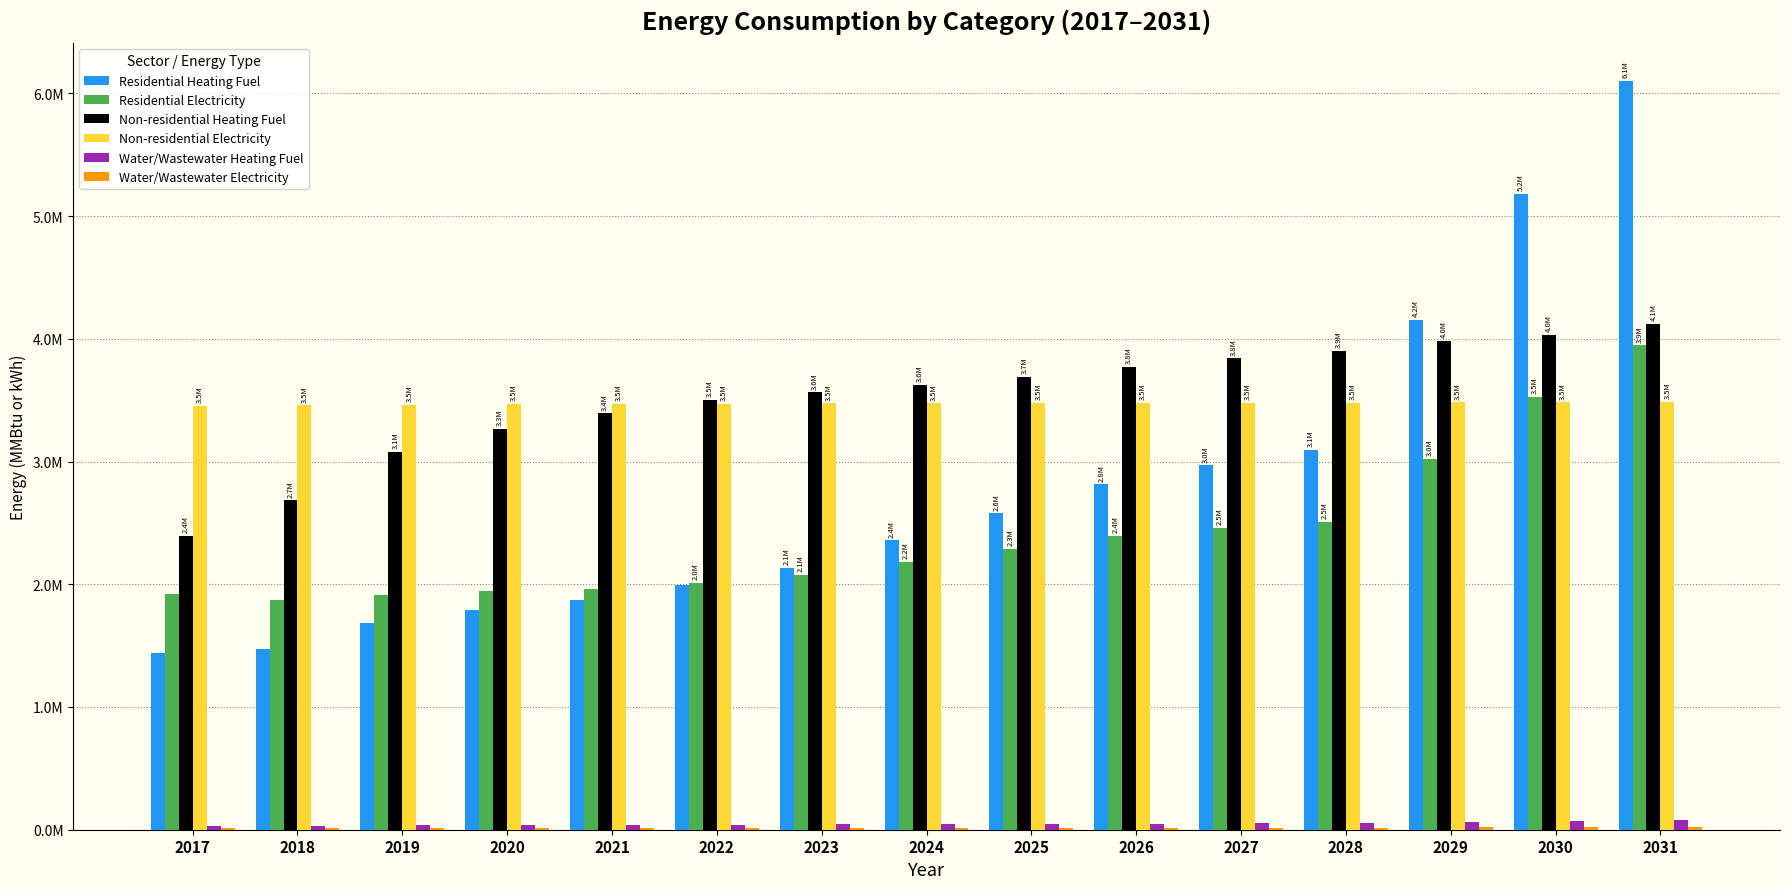

What is the average value of the Residential Electricity series?

2401920.5